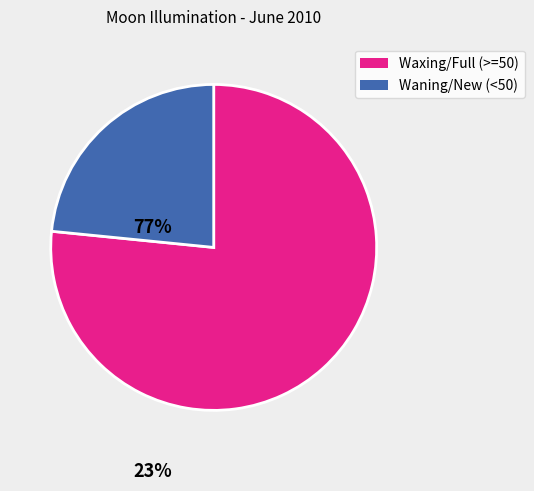

Is the sum of Waning/New (<50) and Waxing/Full (>=50) greater than half?

Yes